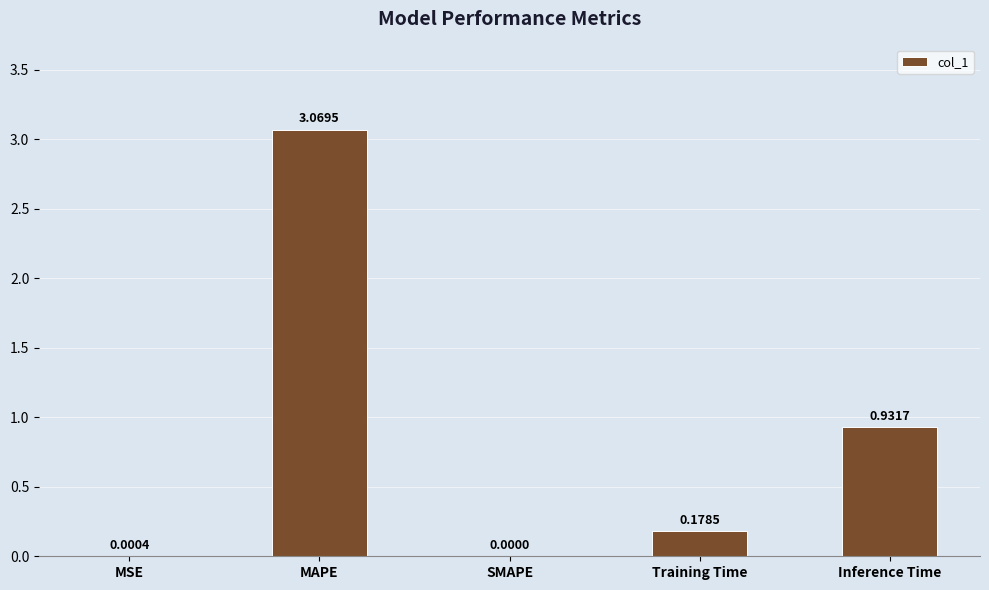

Which has a higher value, SMAPE or Training Time?

Training Time